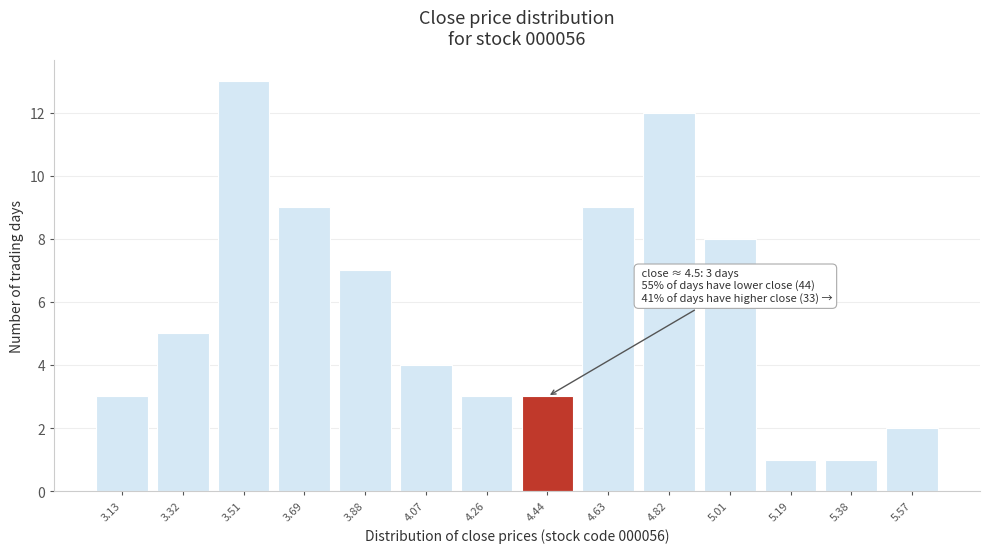

Reading right to left, extract all data points from this chart.

2	1	1	8	12	9	3	3	4	7	9	13	5	3